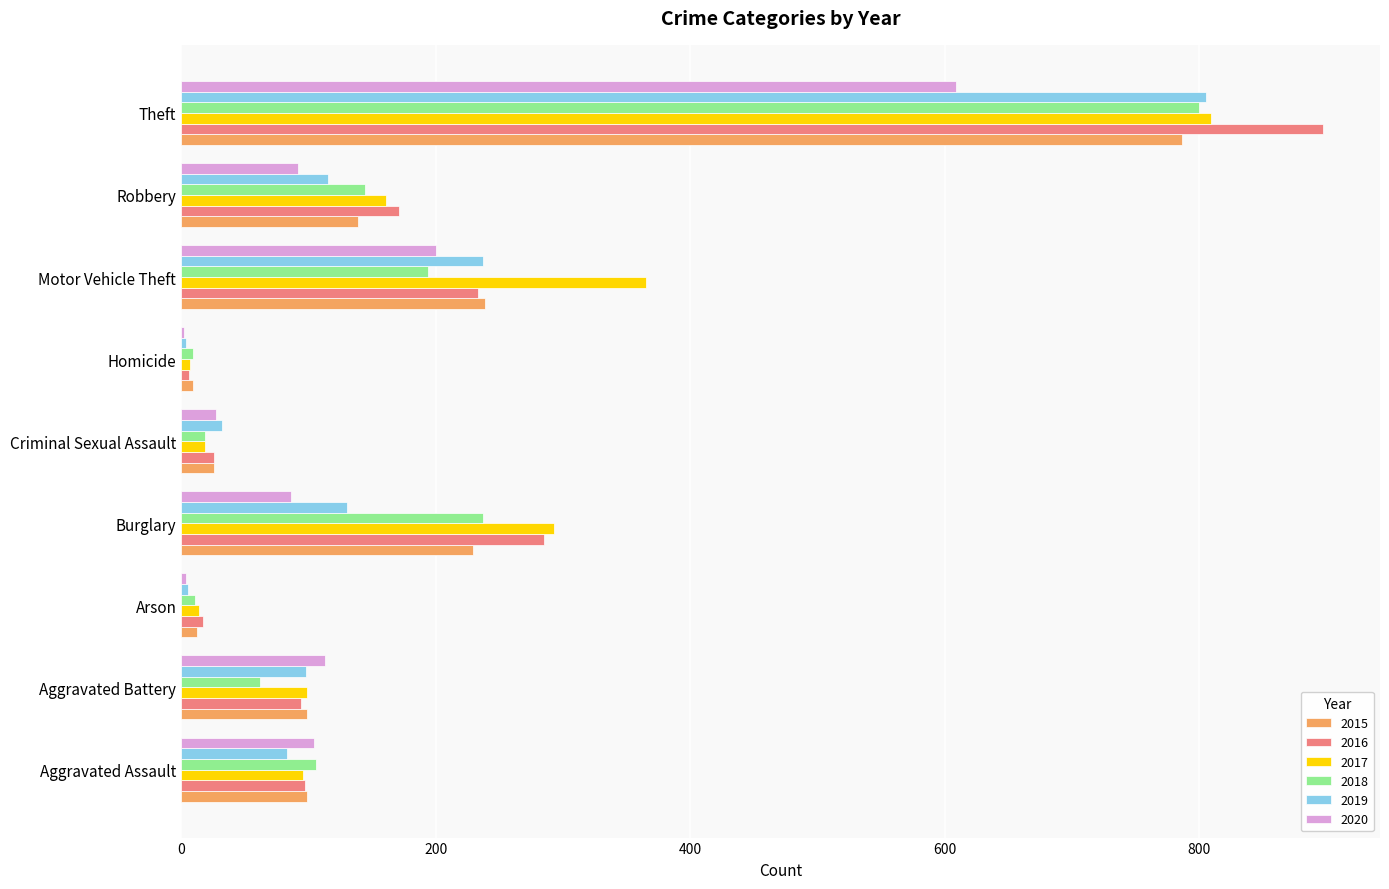

What is the approximate value of 2017 at Burglary?

293